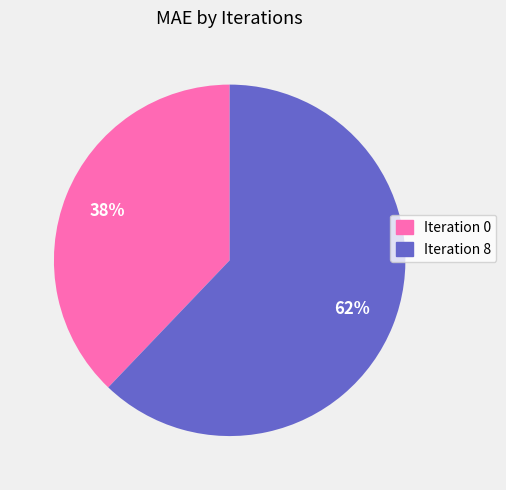

Combined, do Iteration 8 and Iteration 0 account for over 50%?

Yes